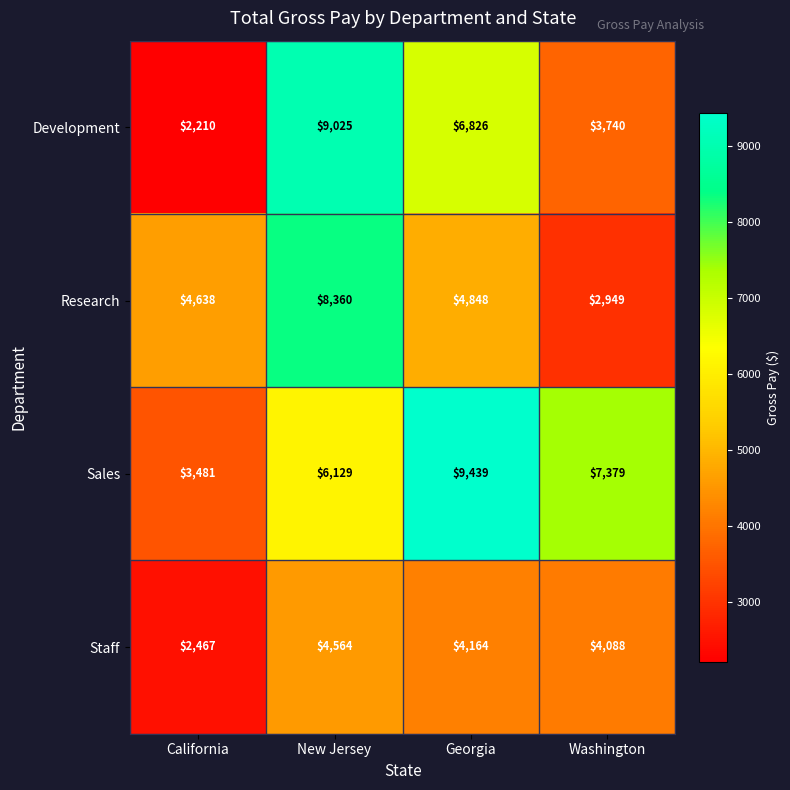

What is the average value of the Development series?

5450